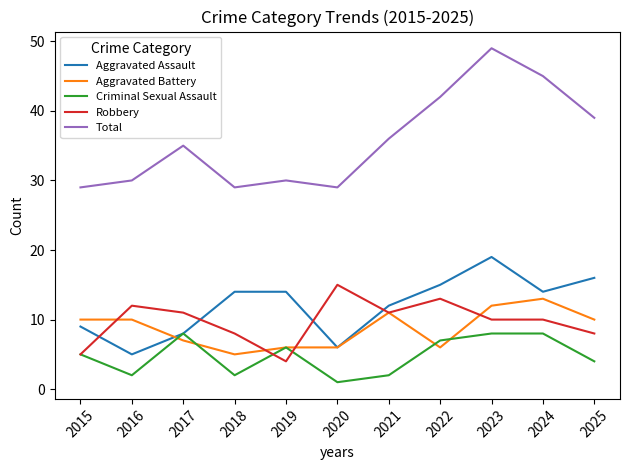

Between 2020 and 2023, which series saw the biggest shift?

Total